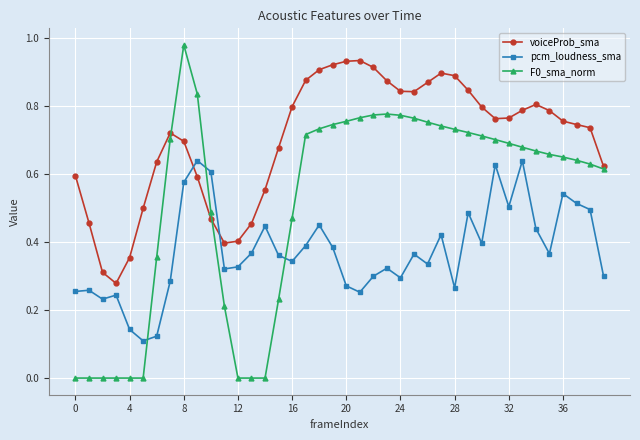

True or false: F0_sma_norm has more than 1 points higher than both neighbors.

True